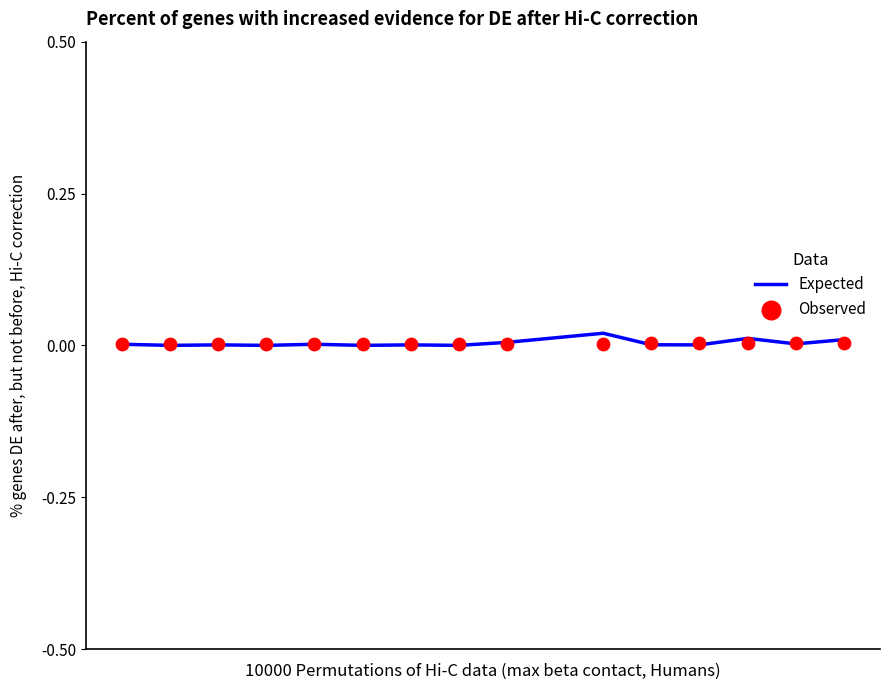

Which series reaches the minimum Y coordinate?

Expected